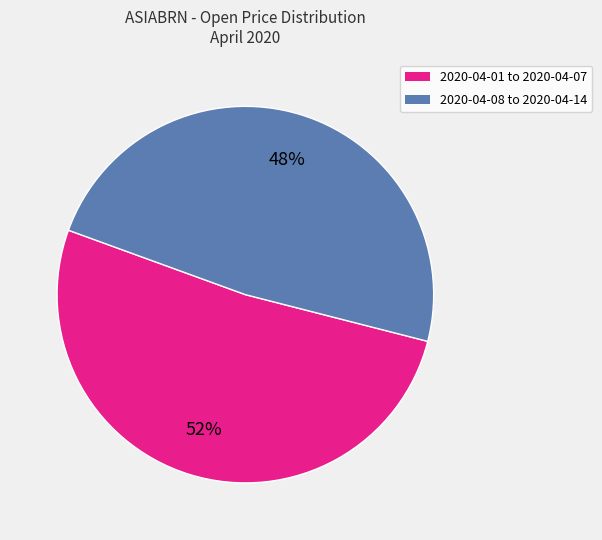

Is there a majority slice in this chart?

Yes